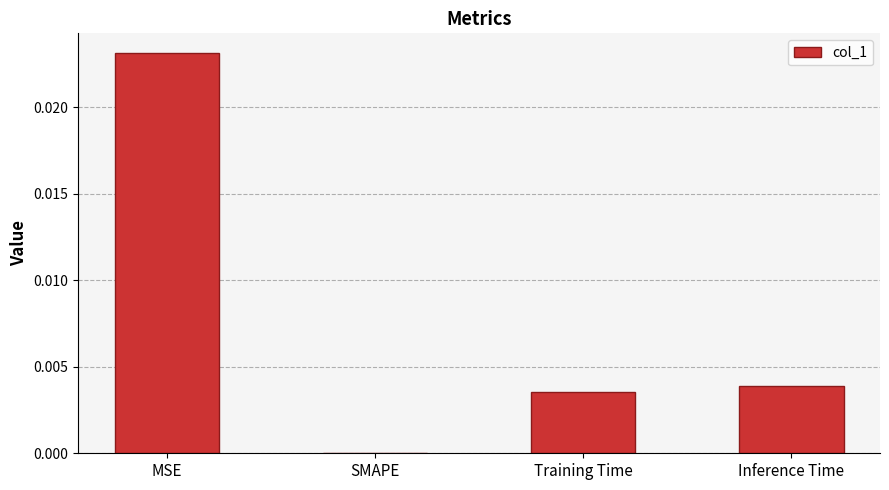

True or false: the data shows 0.0 at Inference Time.

True